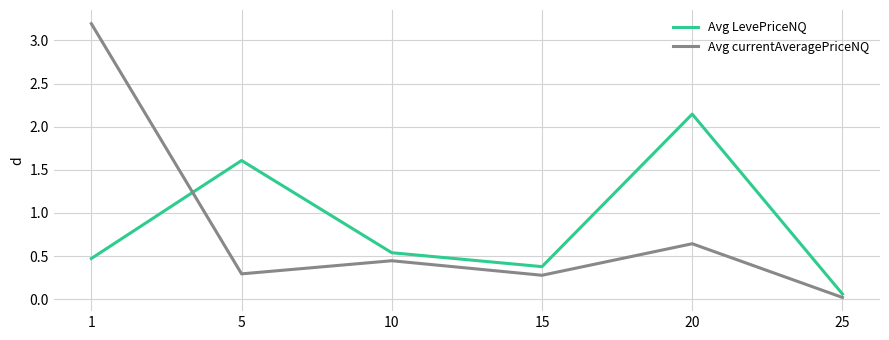

What is the difference between the maximum and minimum values in the Avg currentAveragePriceNQ series?

3.2